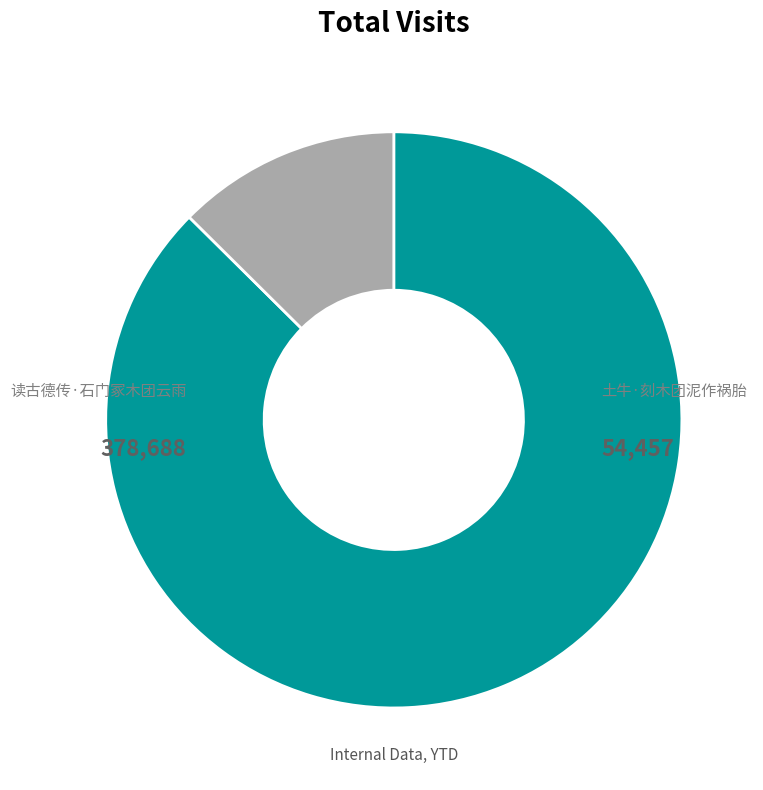

Is there a majority slice in this chart?

Yes